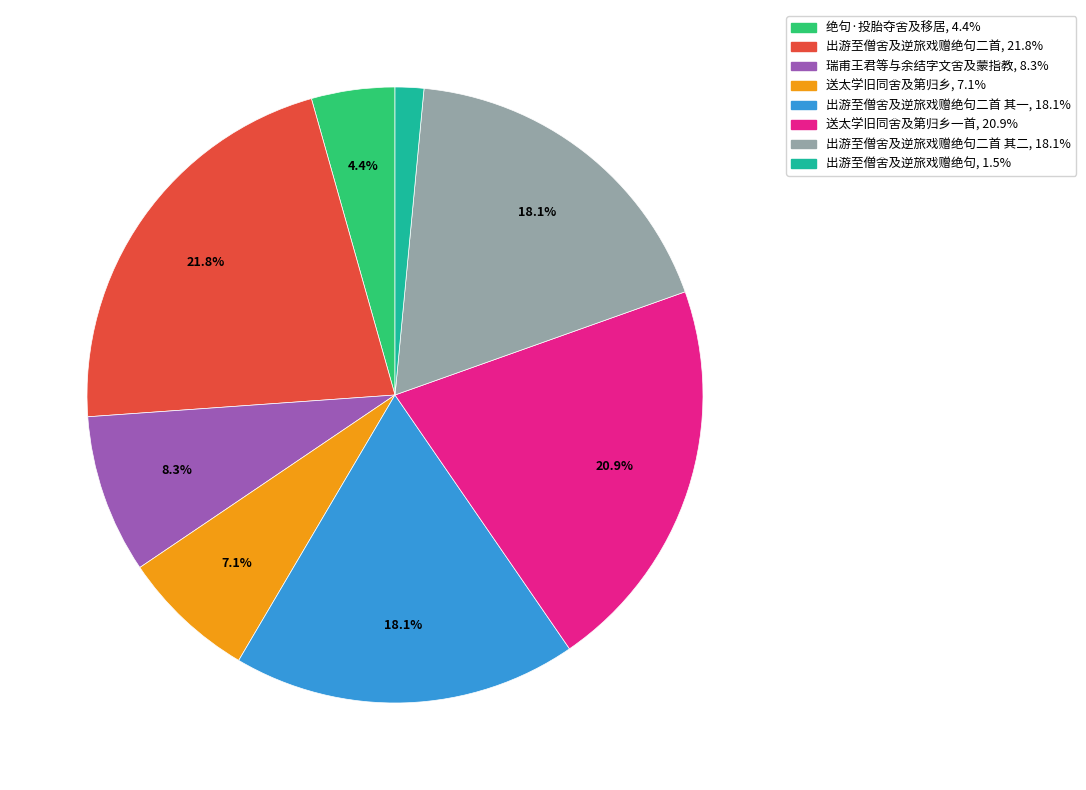

Does any single category account for the majority?

No